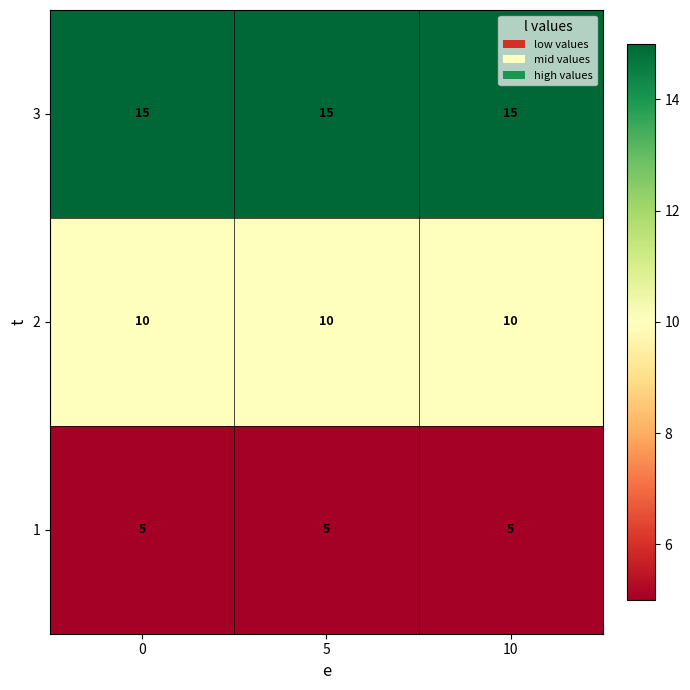

What is the minimum value for 3?

15